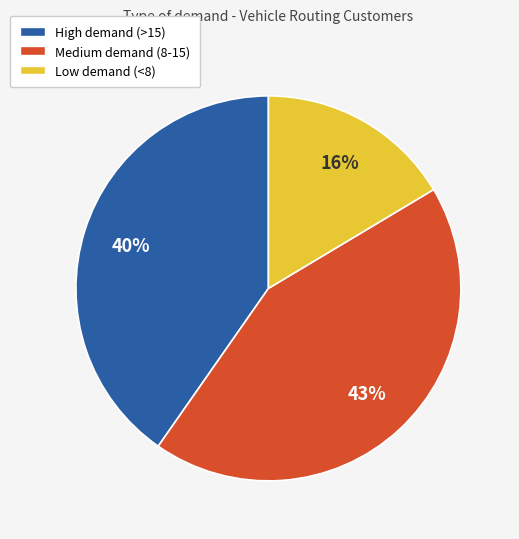

To the nearest percent, what is the difference between the largest and smallest slice percentages?

27%